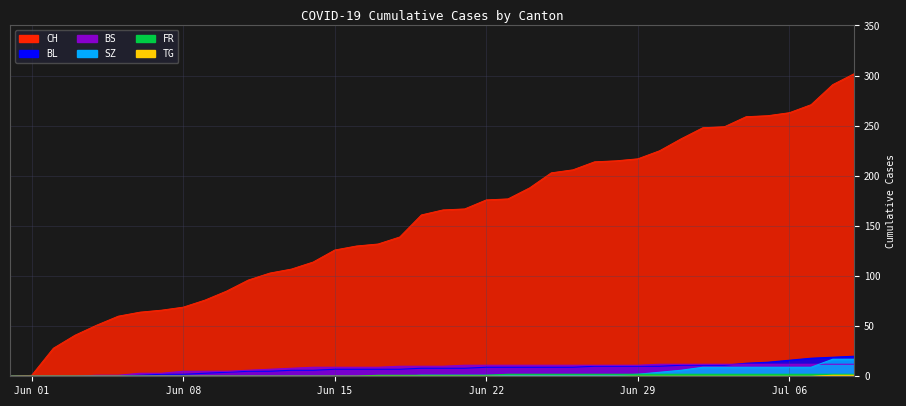

List the series in order of their peak value, highest first.

CH, BL, SZ, BS, FR, TG